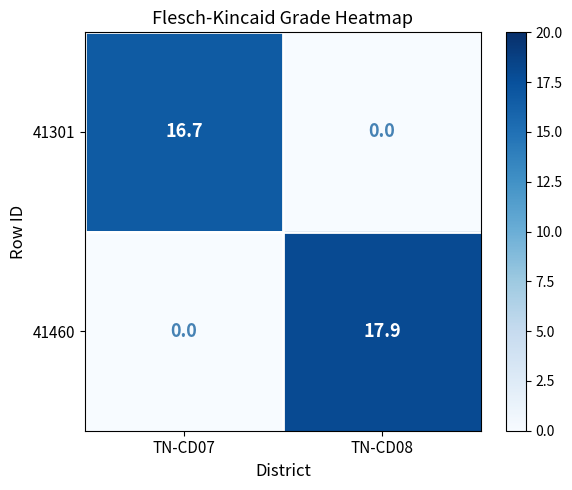

At TN-CD08, list the series in order from smallest to largest.

41301, 41460